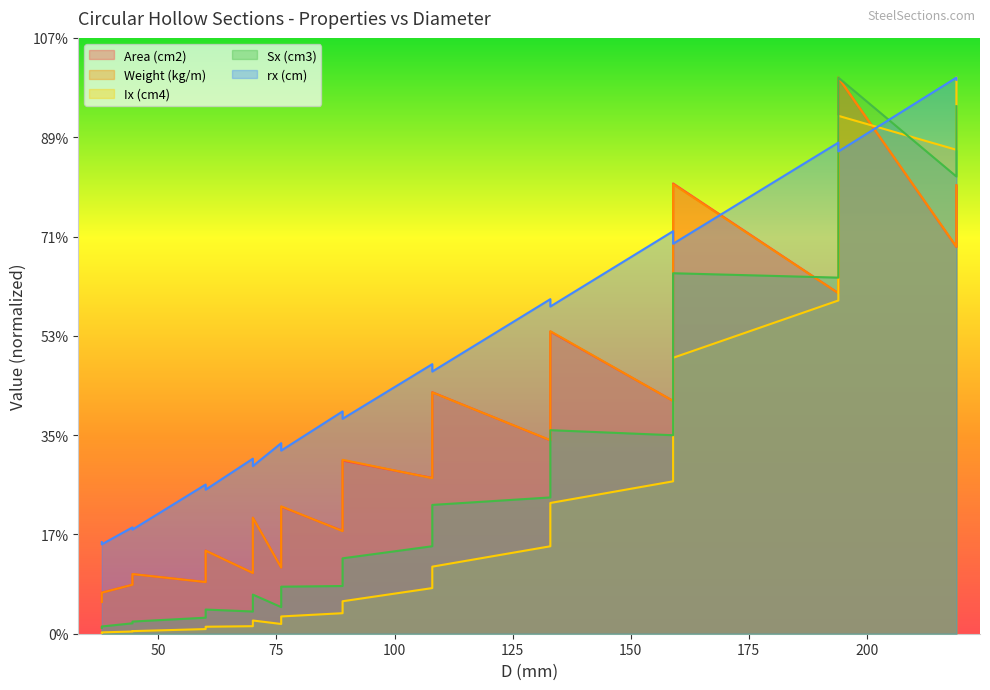

List the series in order of their peak value, highest first.

Area (cm2), Weight (kg/m), Ix (cm4), Sx (cm3), rx (cm)